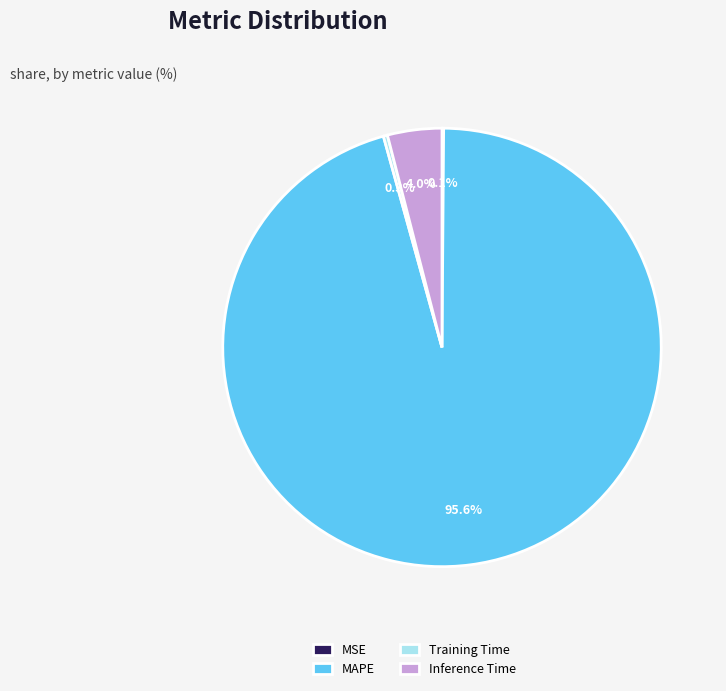

Which category accounts for the majority?

MAPE